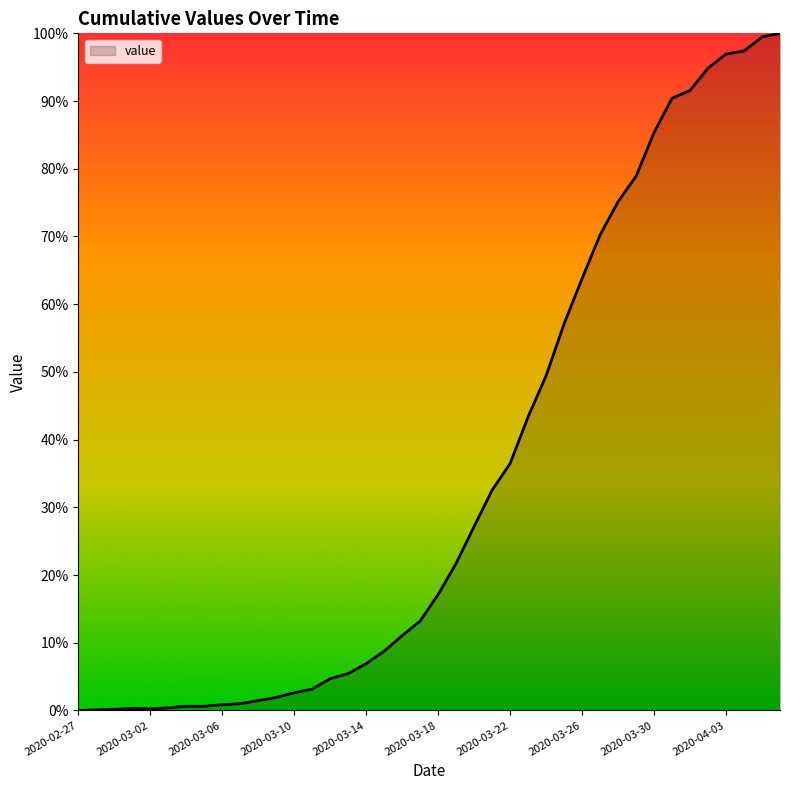

What is the difference between the maximum and minimum values?

100.0